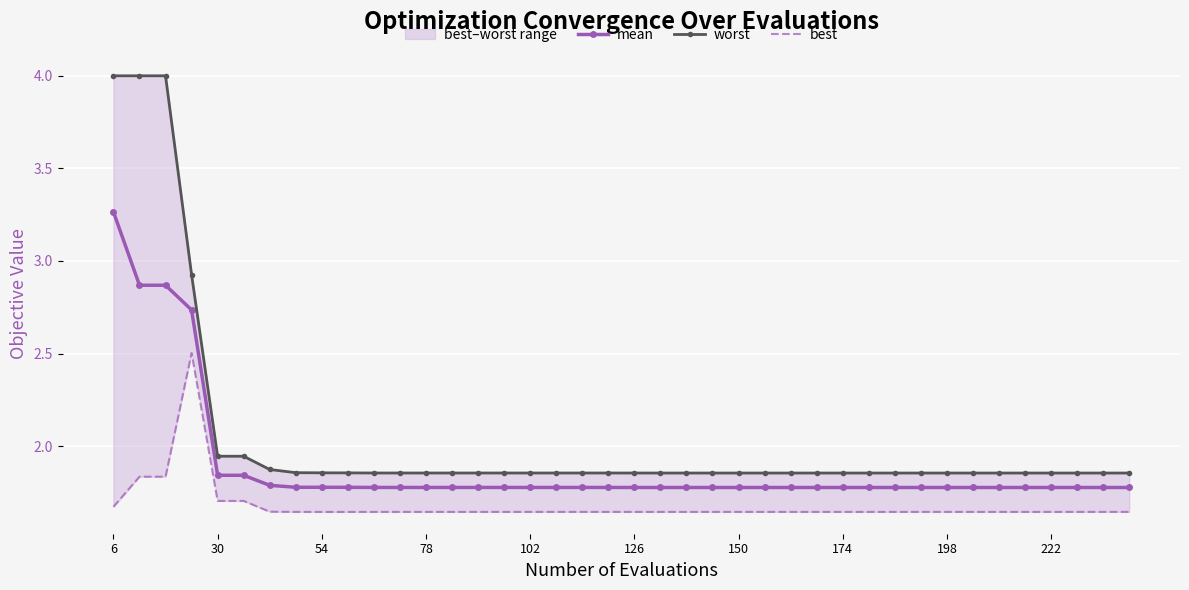

Rank the series by their maximum value, from highest to lowest.

worst, mean, best